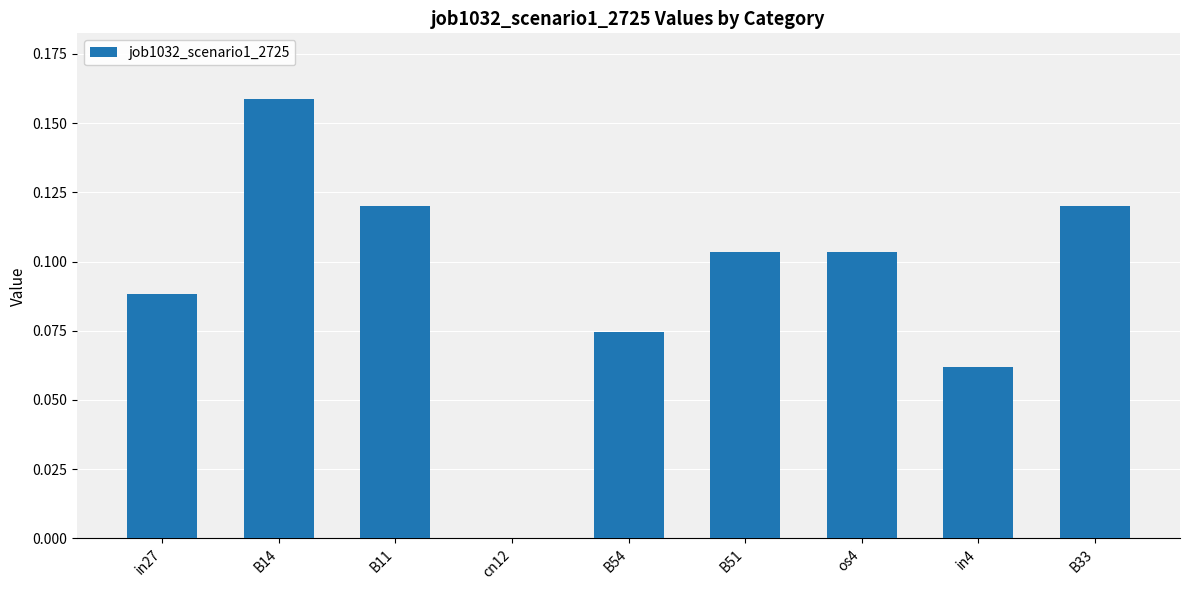

True or false: the data shows 0.0 at in27.

False